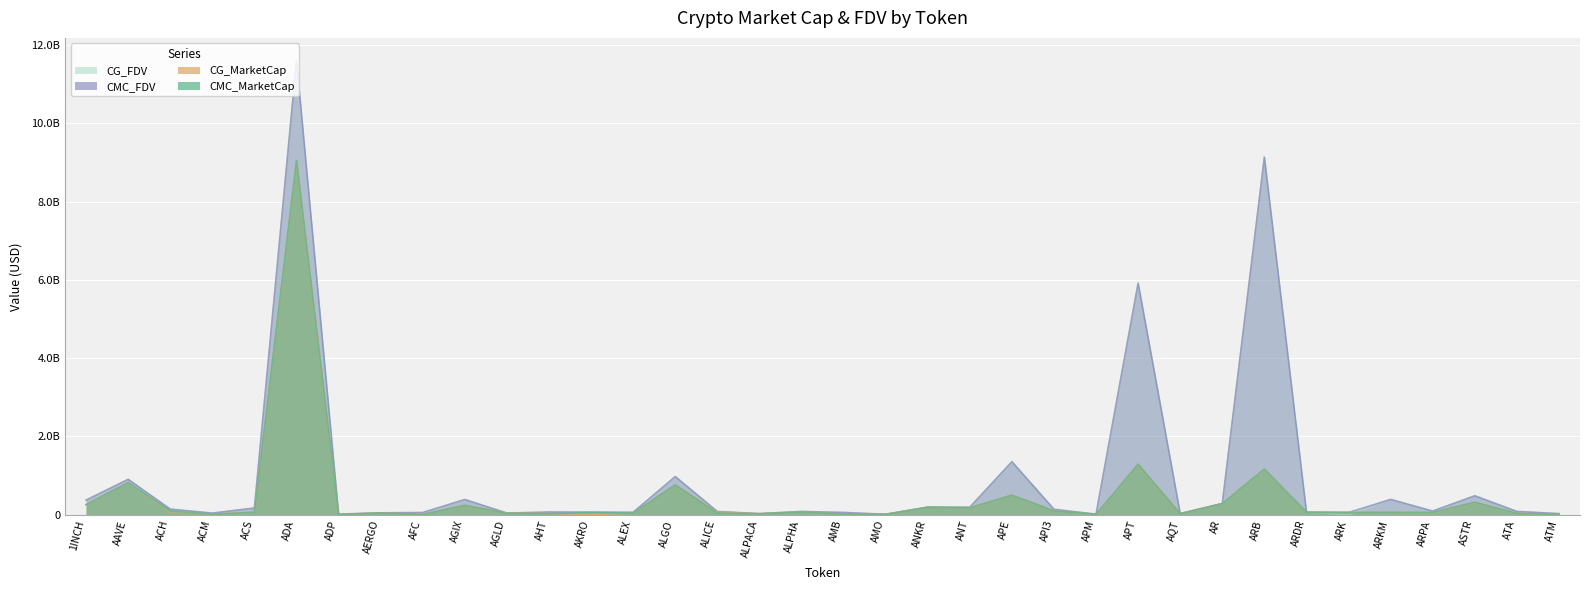

How many data points in CG_FDV are less than 80706454?

18